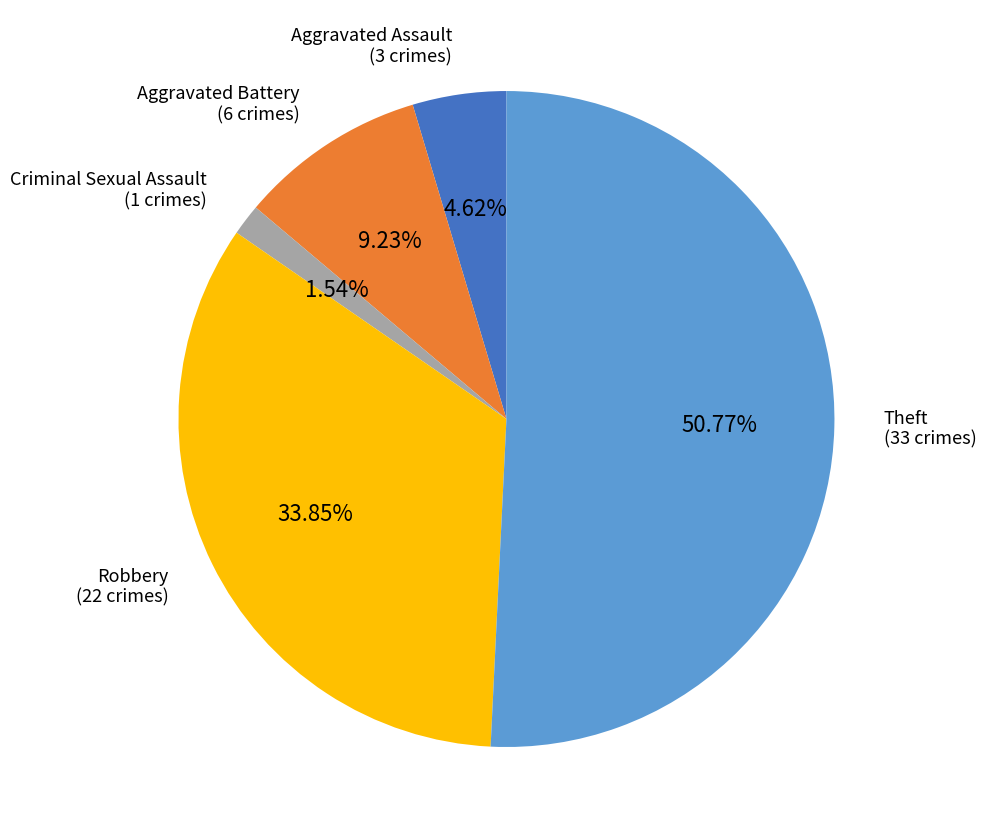

Is Theft the majority of the pie?

Yes